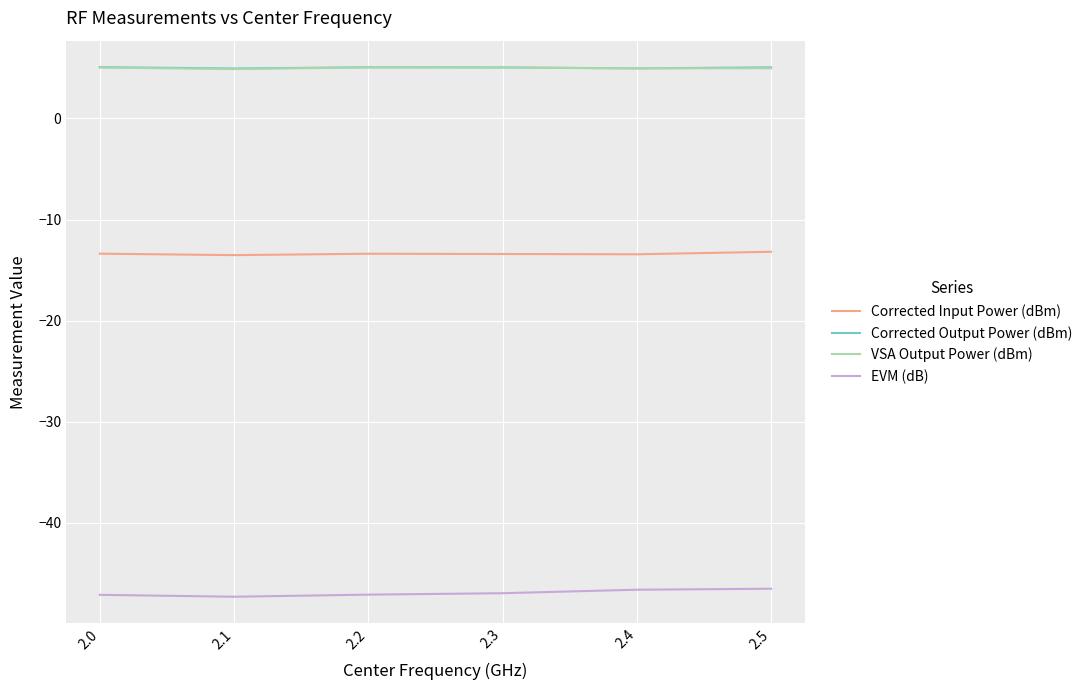

What is the spread (max minus min) of values at 2.1?

52.3